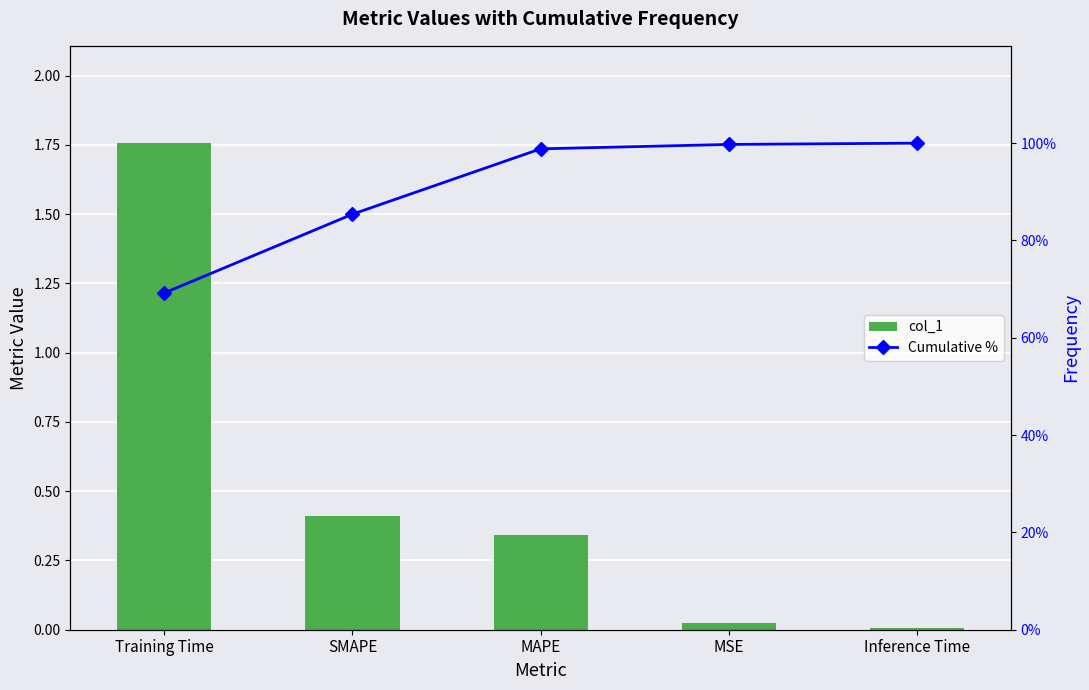

What is the difference between the highest and lowest values at Training Time?

67.5